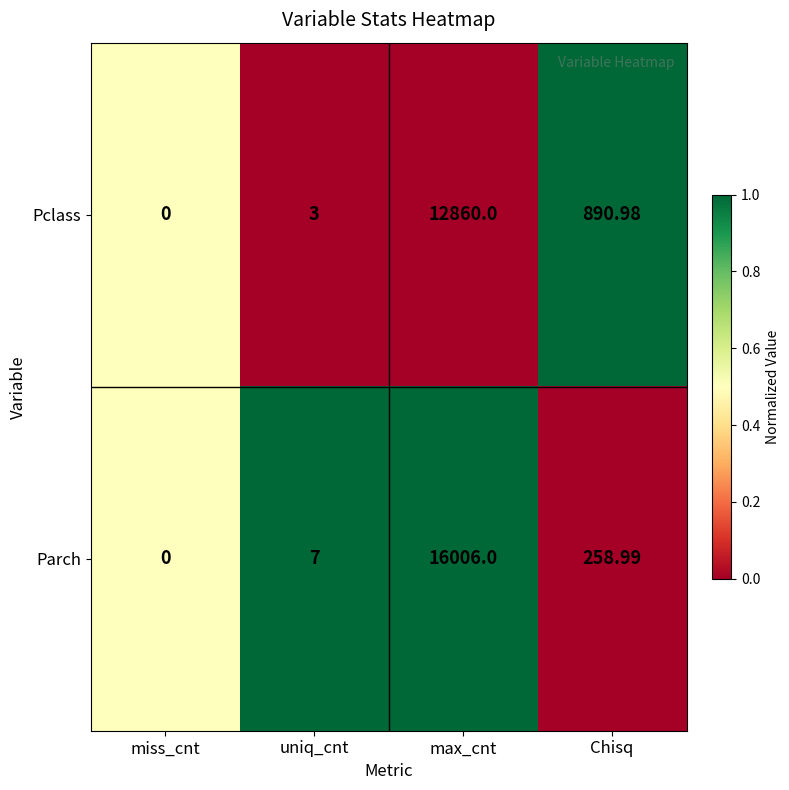

Which label corresponds to the smallest value in the chart?

miss_cnt